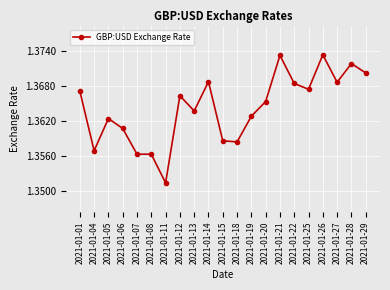

Between 2021-01-06 and 2021-01-28, which is larger?

2021-01-28